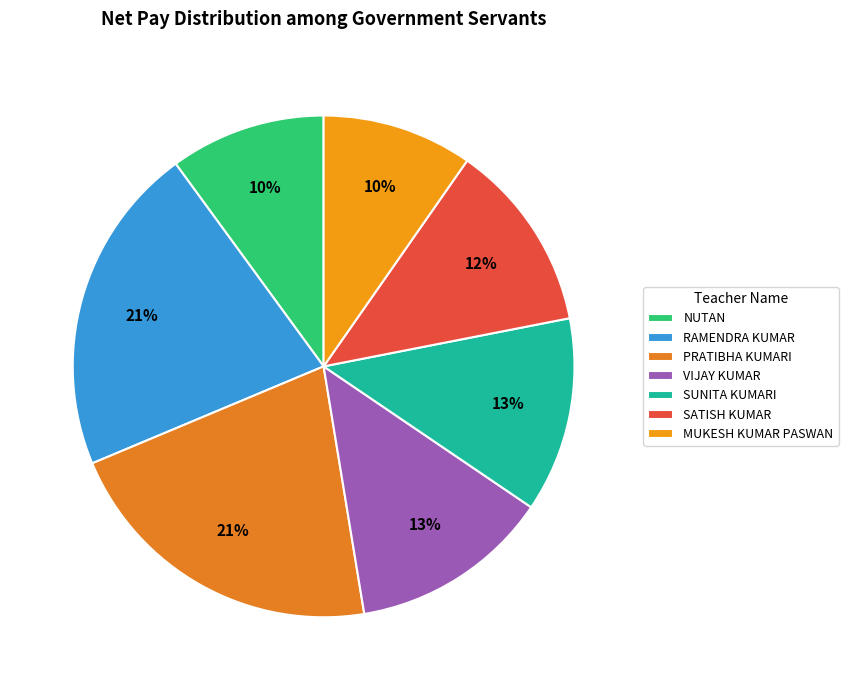

Is there any slice that represents more than half of the pie?

No